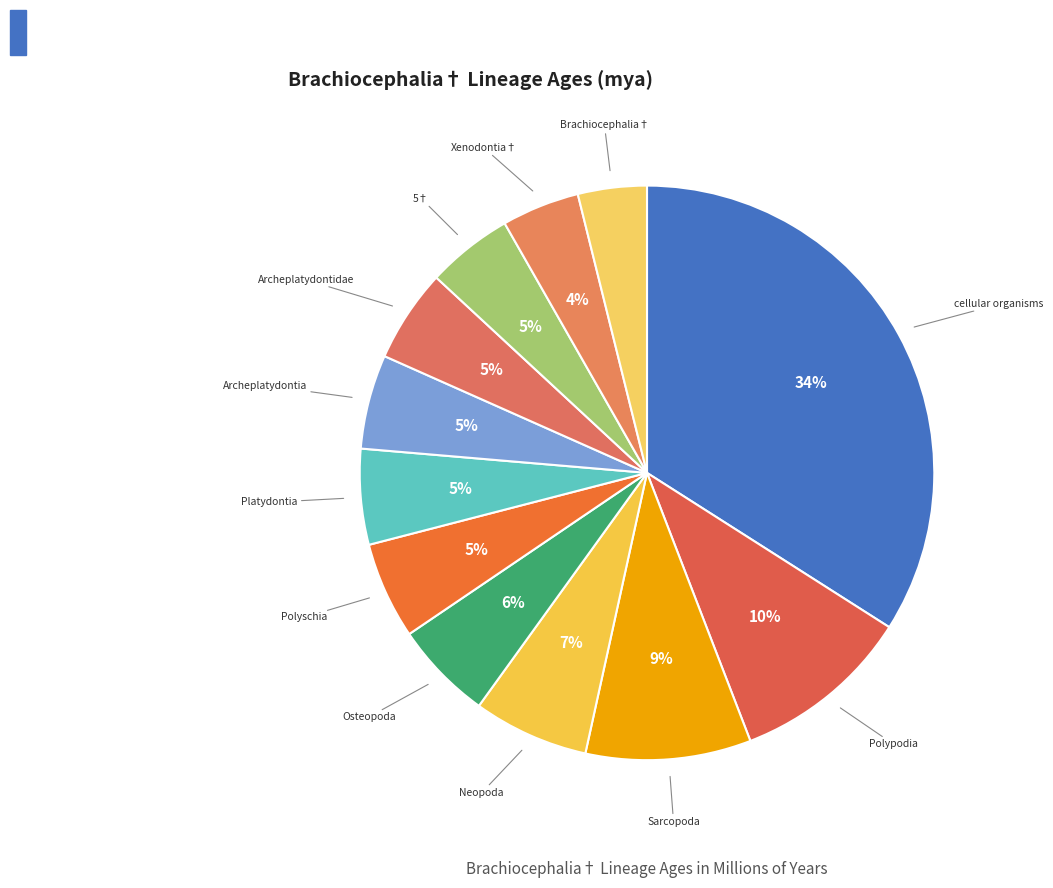

To the nearest percent, what is the average slice percentage?

8%